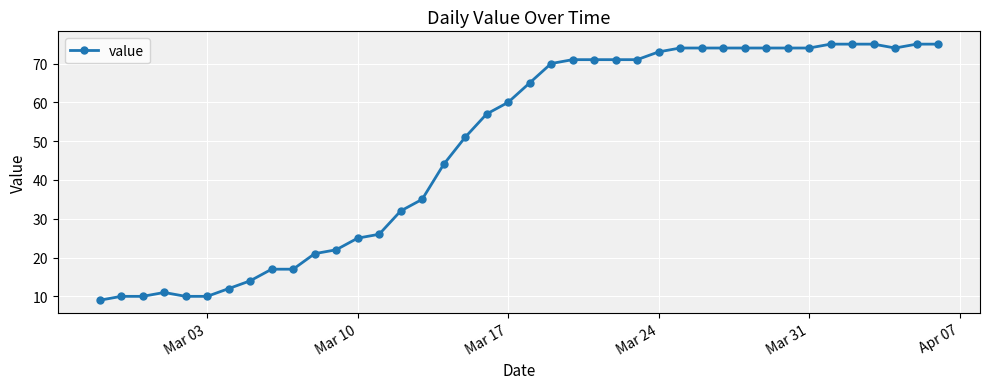

Count the number of categories in the chart.

40